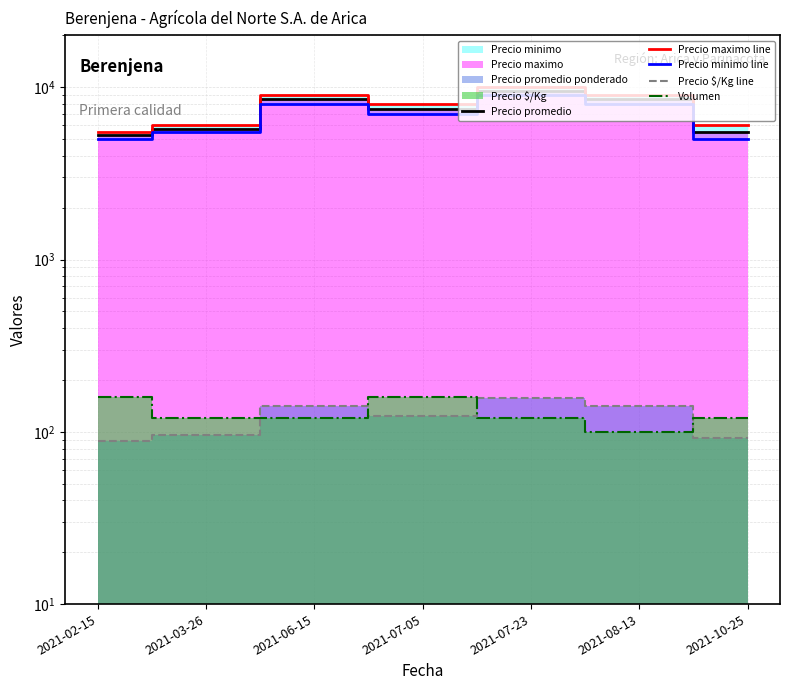

Reading left to right, extract all data points from this chart.

Precio promedio: 2021-02-15=5250	2021-03-26=5750	2021-06-15=8500	2021-07-05=7438	2021-07-23=9500	2021-08-13=8500	2021-10-25=5500
Precio maximo line: 2021-02-15=5500	2021-03-26=6000	2021-06-15=9000	2021-07-05=8000	2021-07-23=10000	2021-08-13=9000	2021-10-25=6000
Precio minimo line: 2021-02-15=5000	2021-03-26=5500	2021-06-15=8000	2021-07-05=7000	2021-07-23=9000	2021-08-13=8000	2021-10-25=5000
Precio $/Kg line: 2021-02-15=88	2021-03-26=96	2021-06-15=142	2021-07-05=124	2021-07-23=158	2021-08-13=142	2021-10-25=92
Volumen: 2021-02-15=160	2021-03-26=120	2021-06-15=120	2021-07-05=160	2021-07-23=120	2021-08-13=100	2021-10-25=120